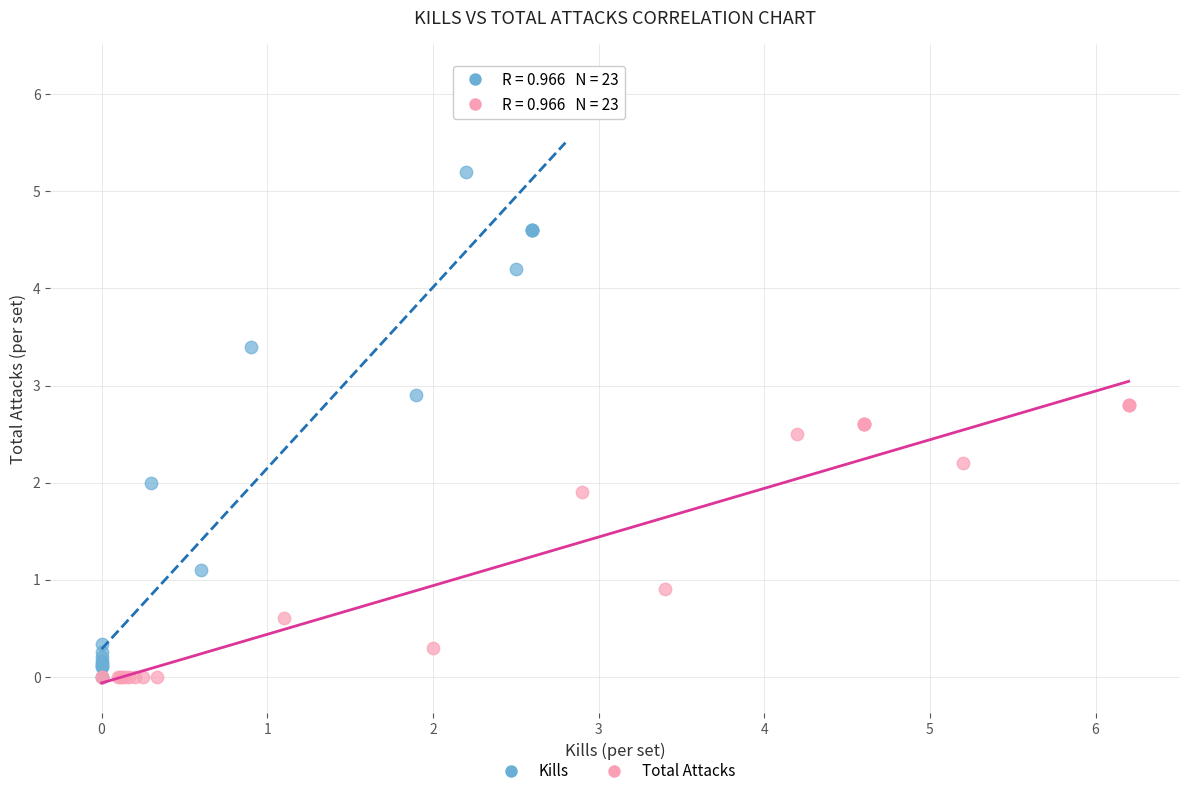

Which series contains the highest Y value?

Kills